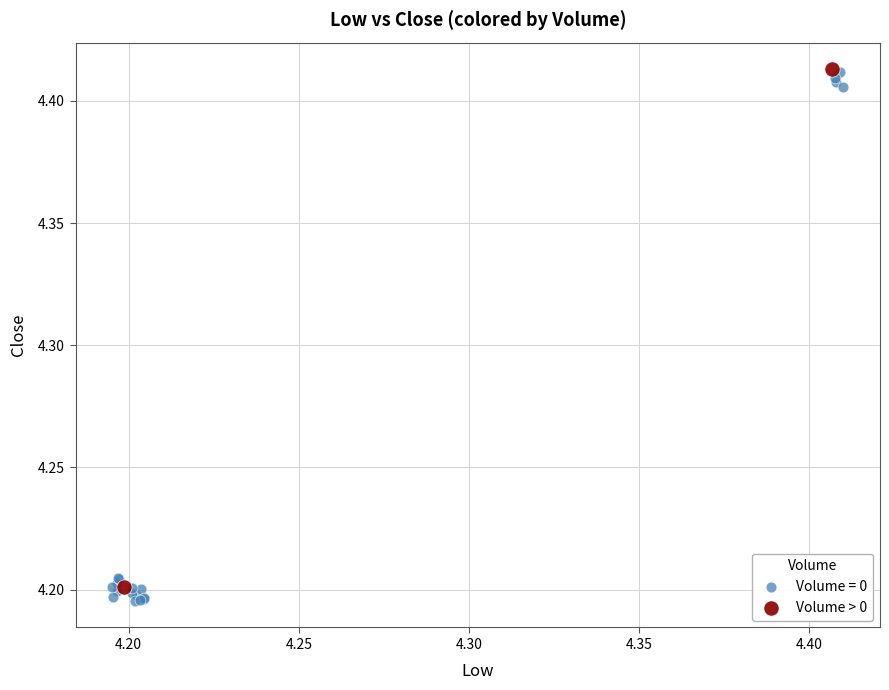

What are all the series names shown in the legend?

Volume = 0, Volume > 0